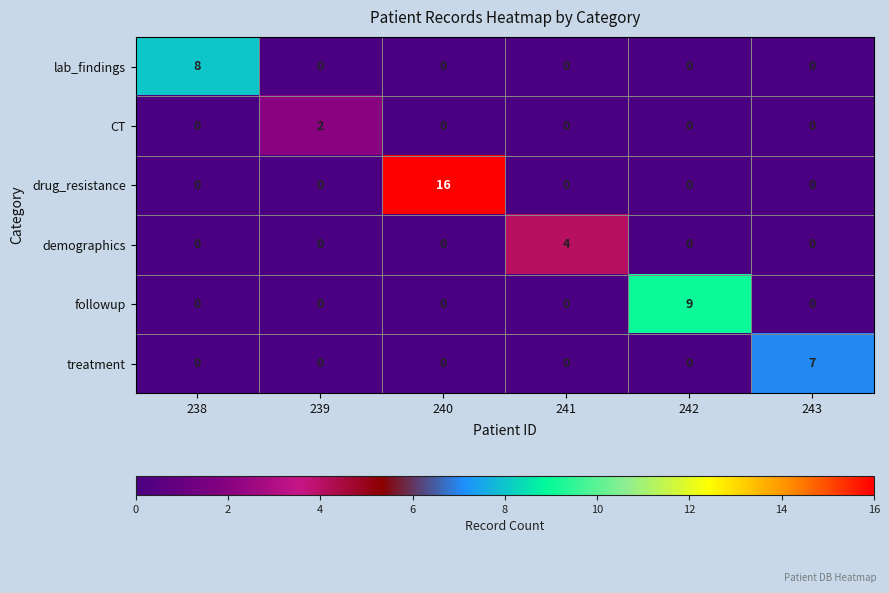

At which label does lab_findings reach its peak?

238